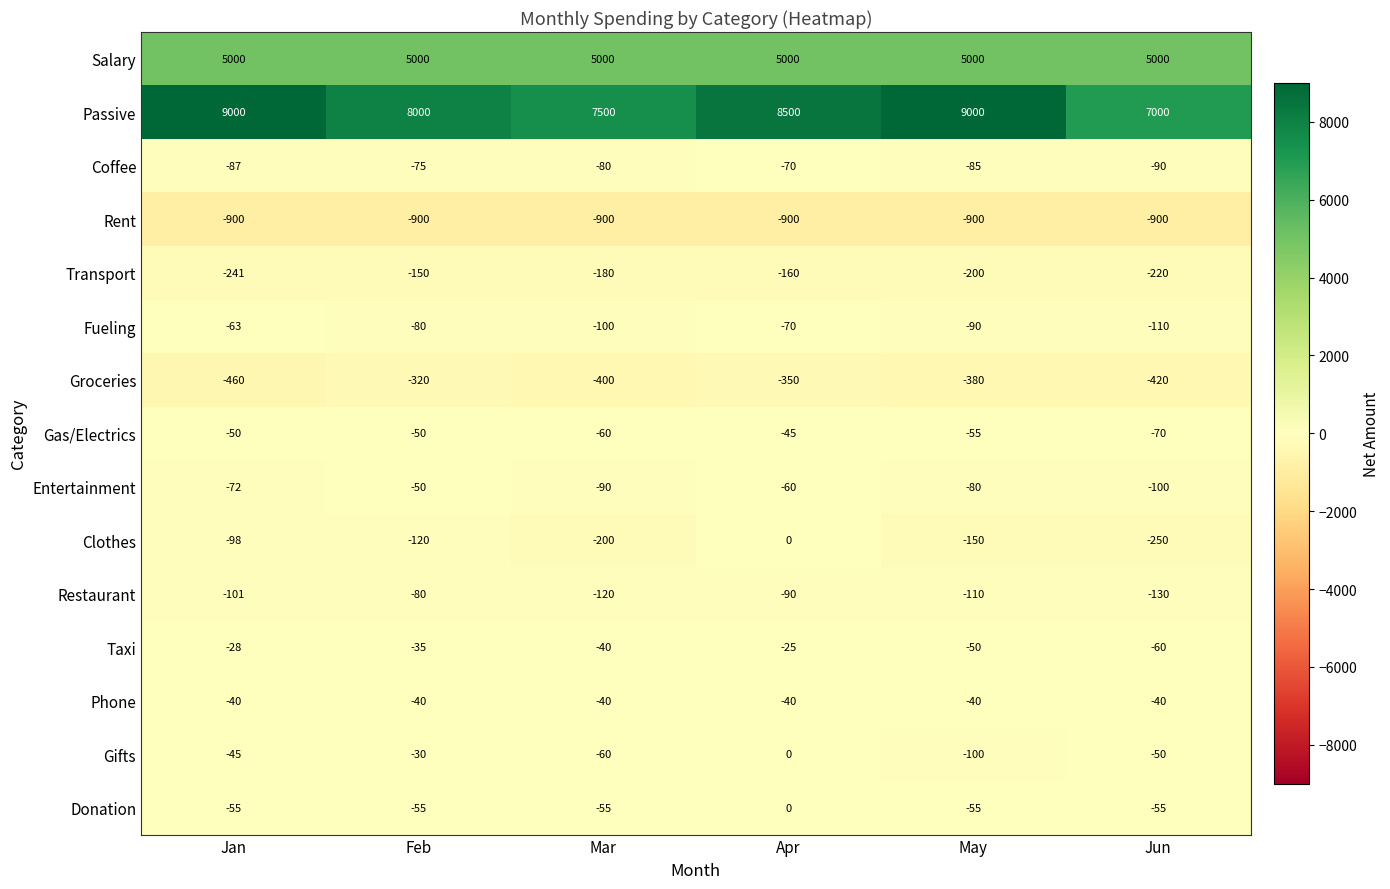

Which series has the largest total across all categories?

Passive